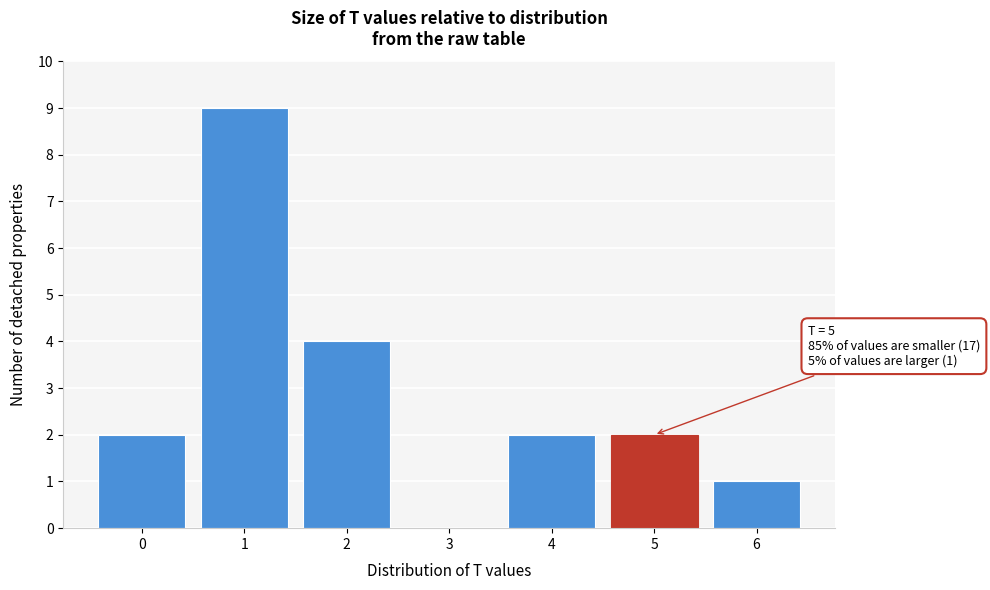

Which range on the x-axis has the tallest bar?

0.5 to 1.5